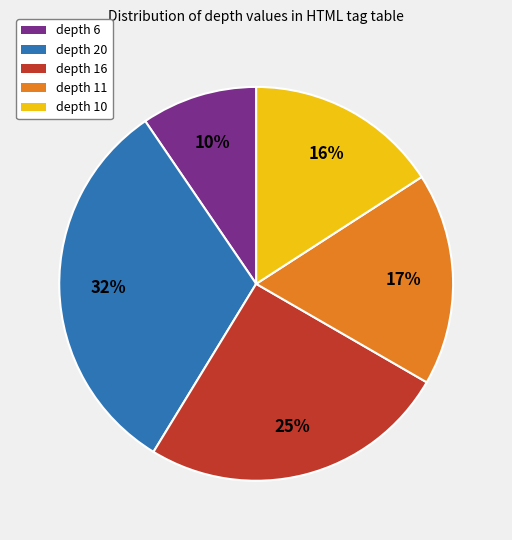

Count the number of slices in the pie.

5